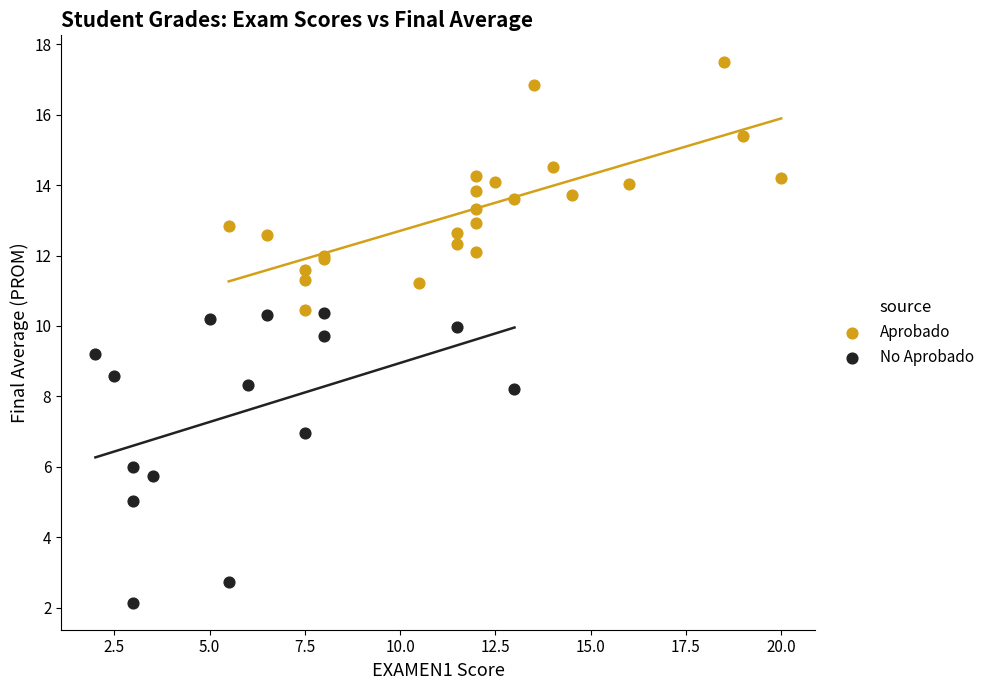

Which series has the largest Y range (max minus min)?

No Aprobado